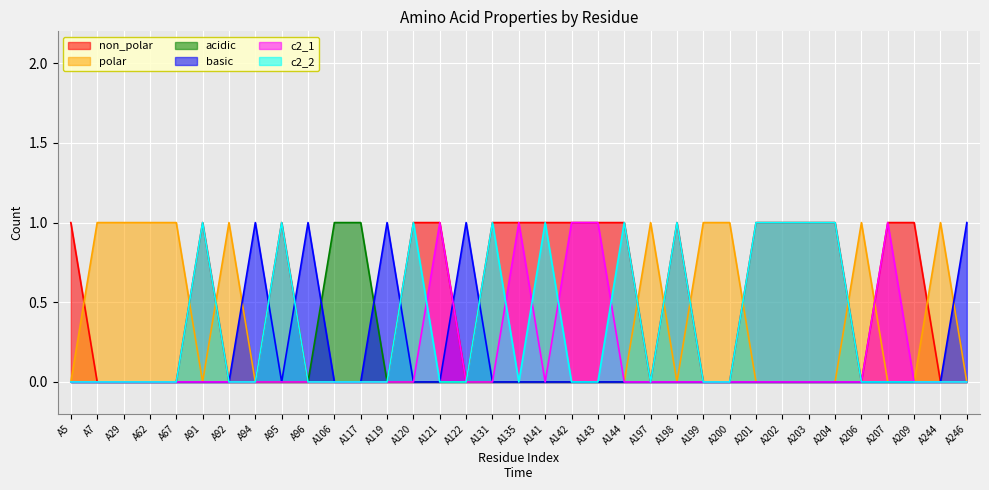

Rank the series by their maximum value, from highest to lowest.

non_polar, polar, acidic, basic, c2_1, c2_2